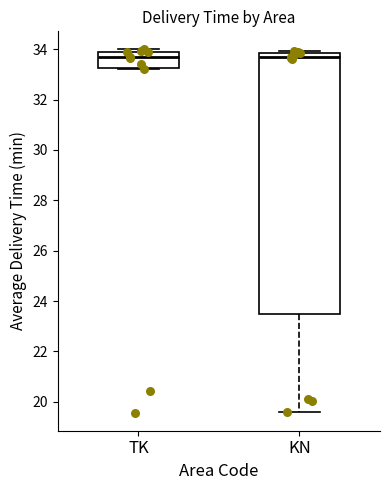

Reading left to right, read every box against the y-axis: the position of its median line, the range the box covers, and the ends of its whiskers. The values are not printed on the chart, so give them approximately, as read against the axis.

TK: median 33.6, box 33.2 to 34.0, whiskers 33.2 to 34.0 (just above the box's upper edge)
KN: median 33.6, box 23.4 to 33.8, whiskers 19.6 to 34.0